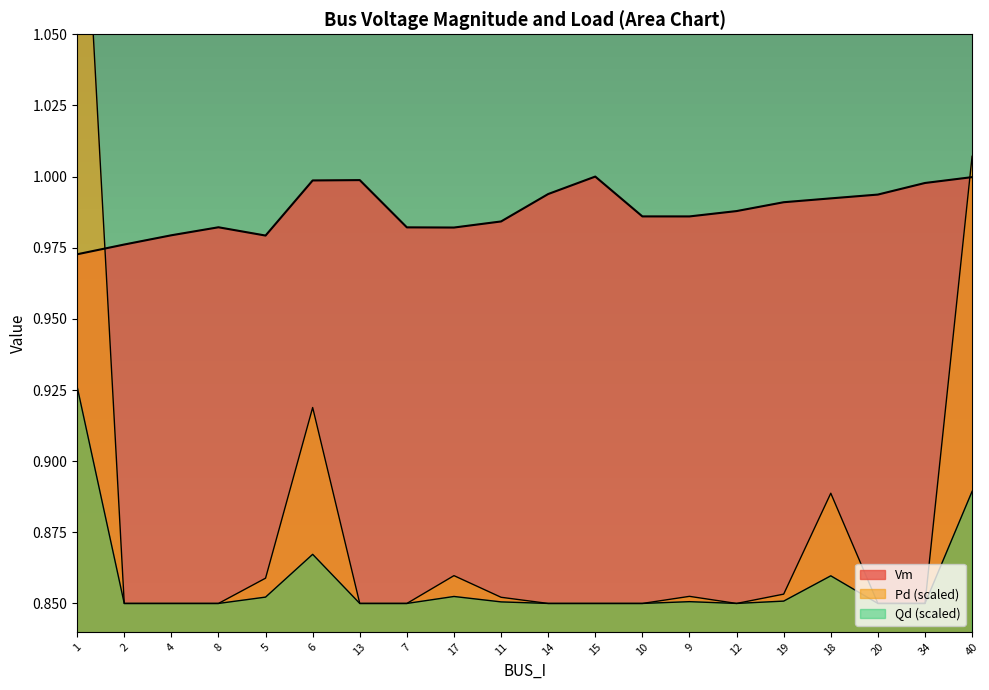

What is the total value across all series at 20?

2.7